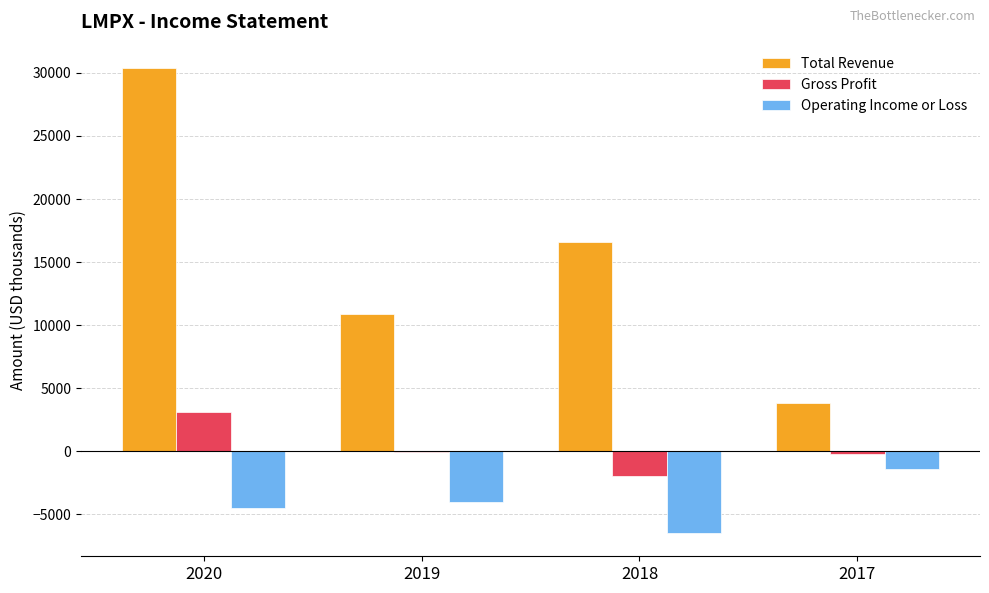

Is the value of Operating Income or Loss at 2020 greater than the value of Total Revenue at 2019?

No